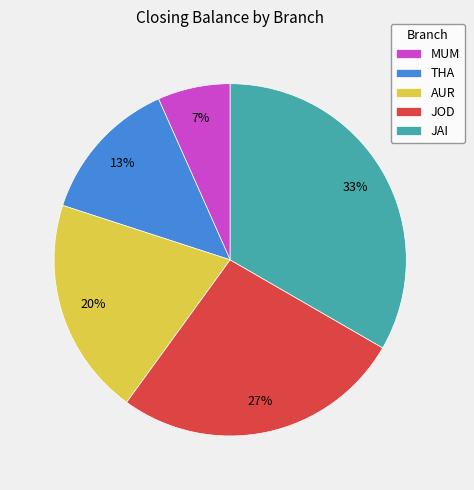

Is there any slice that represents more than half of the pie?

No